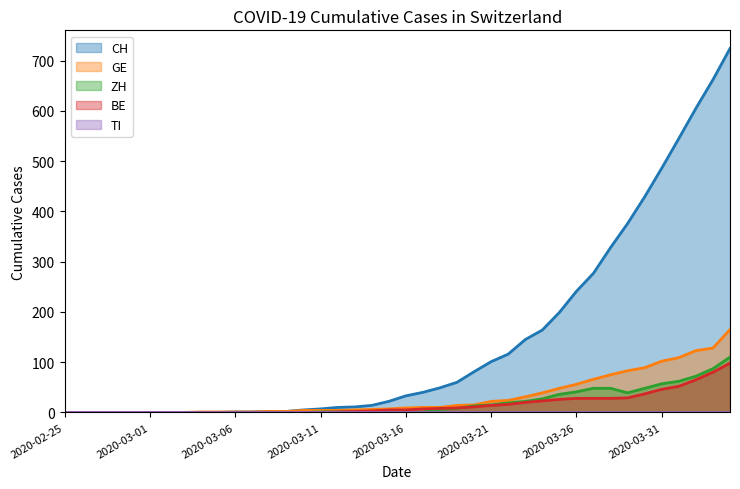

What position from the right is 2020-03-04?

32